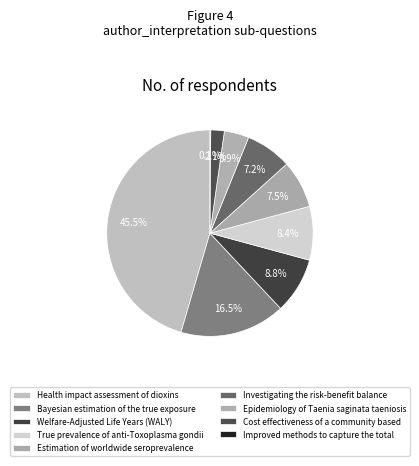

Combined, what portion of the pie is Bayesian estimation of the true exposure and Investigating the risk-benefit balance?

23.7%